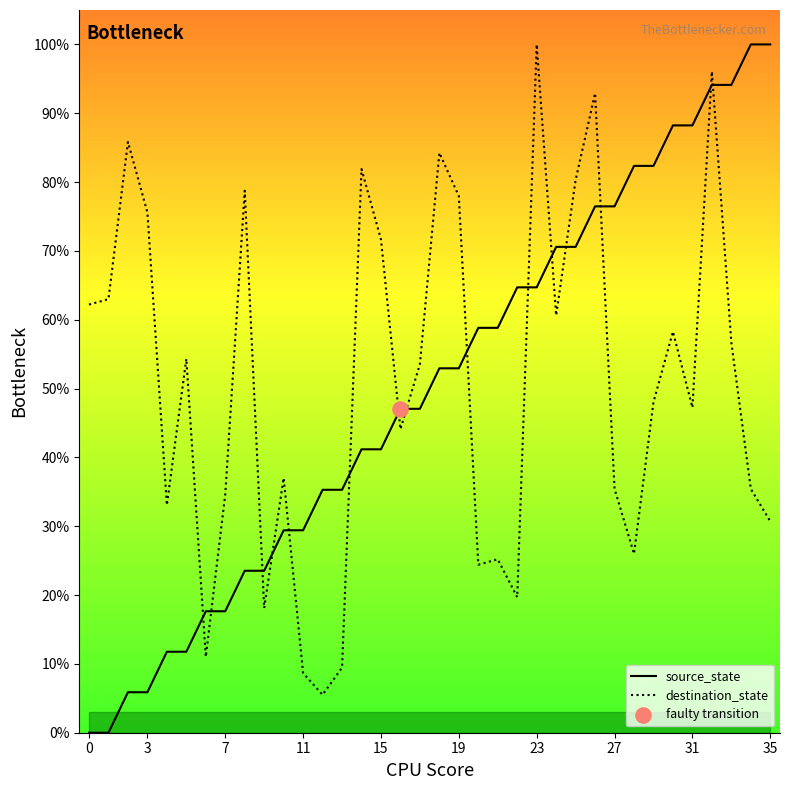

Which series has the largest total across all categories?

destination_state